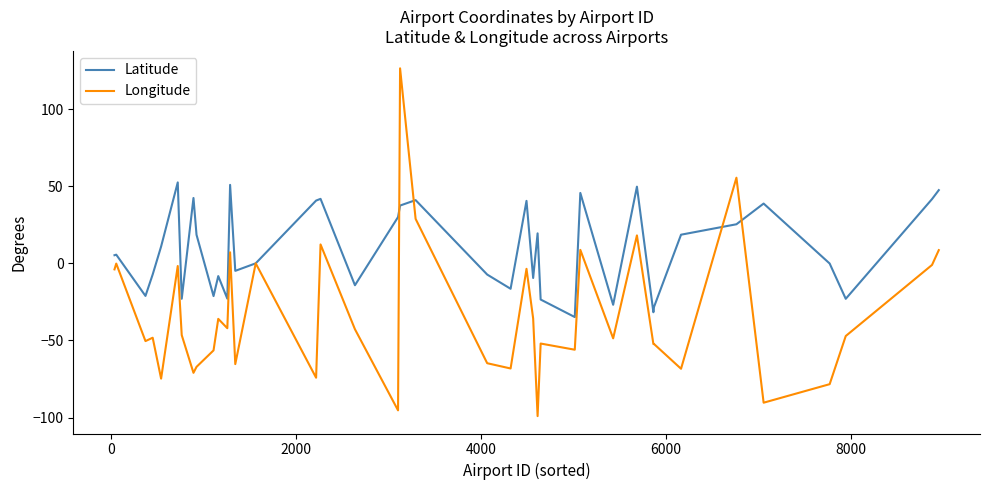

Is this an area chart (filled region under the line)?

No